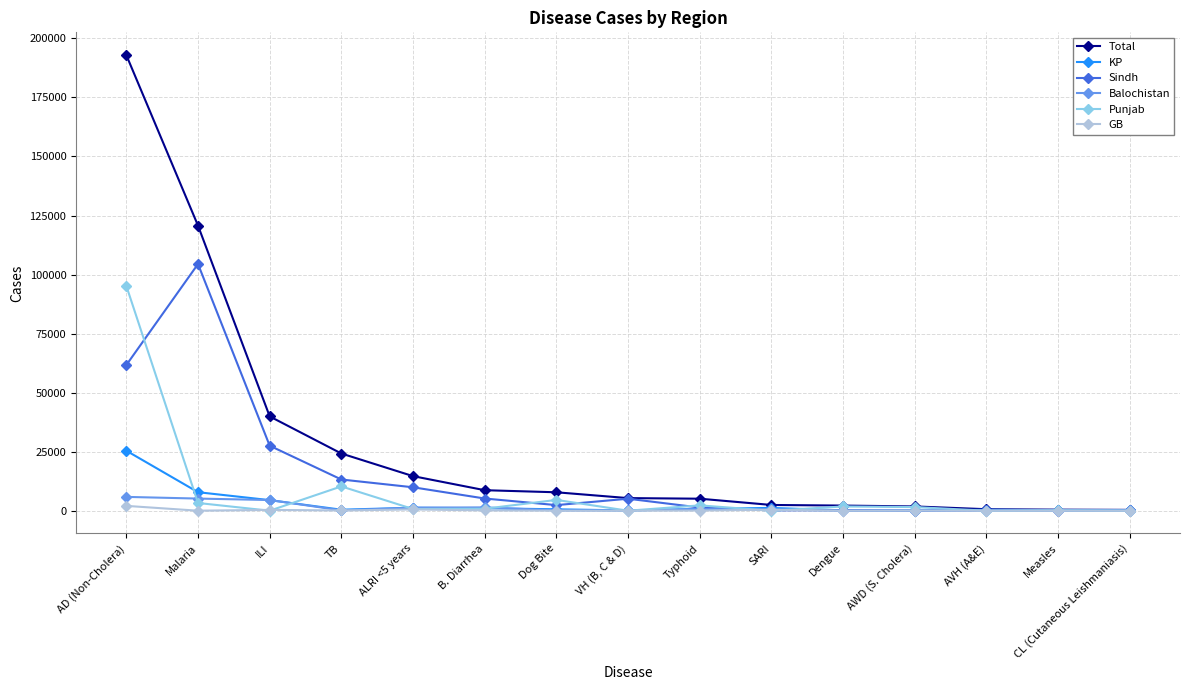

What is the label of the 12th point from the right?

TB